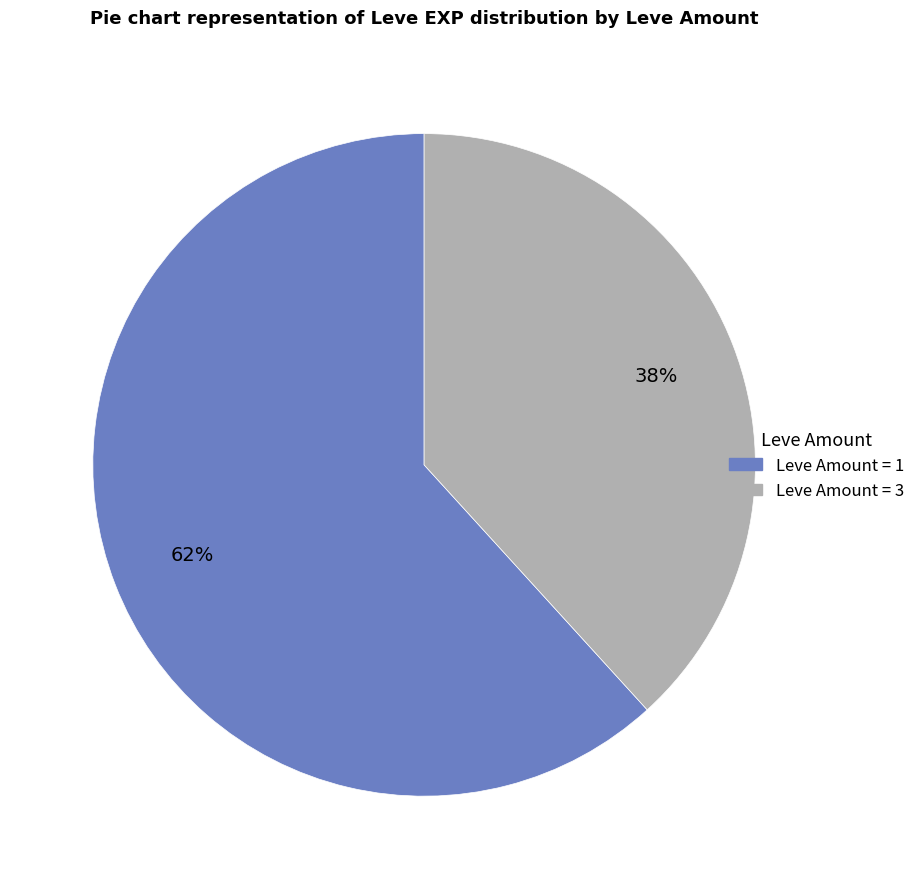

To the nearest percent, what is the difference between the largest and smallest slice percentages?

24%